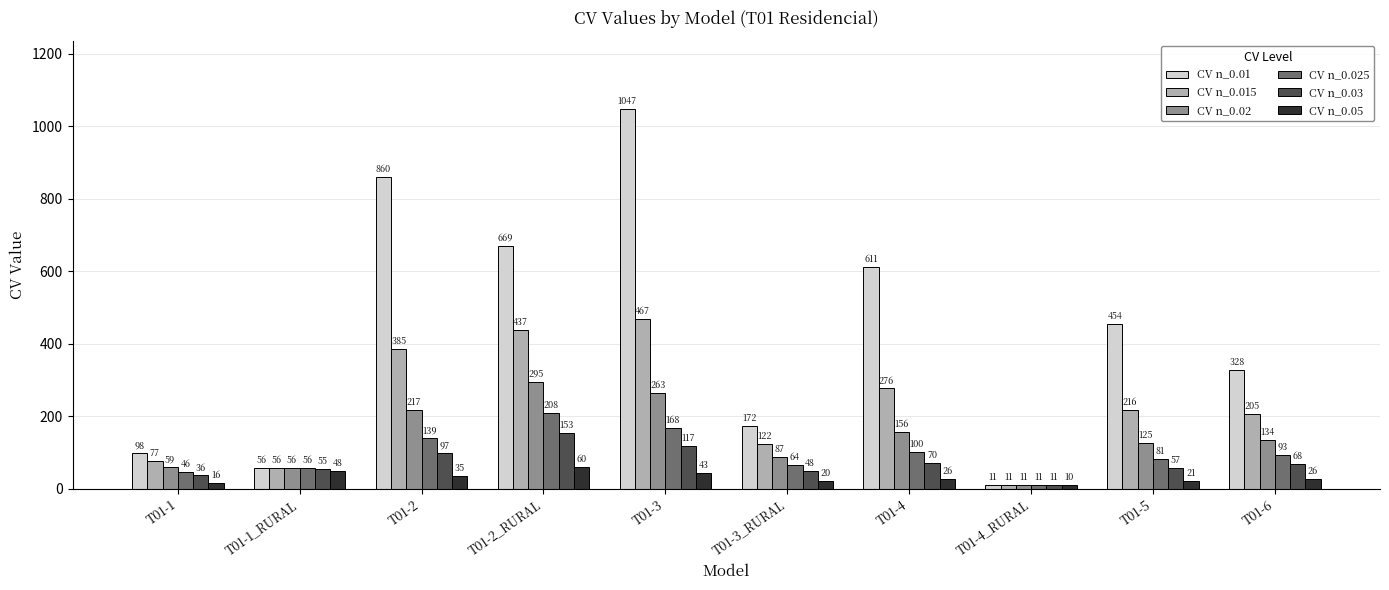

Which series changed the most between T01-3 and T01-4_RURAL?

CV n_0.01